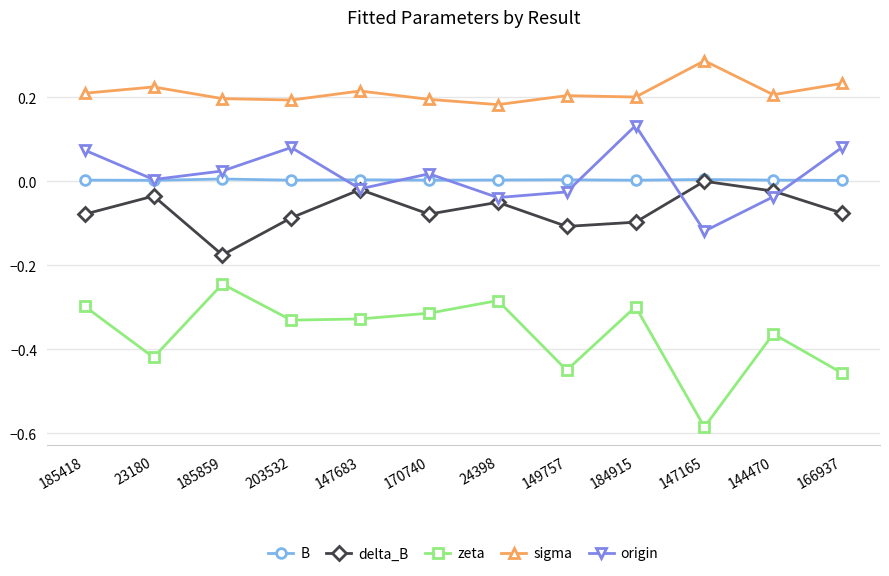

The value of zeta at 149757 is -0.1. True or false?

False